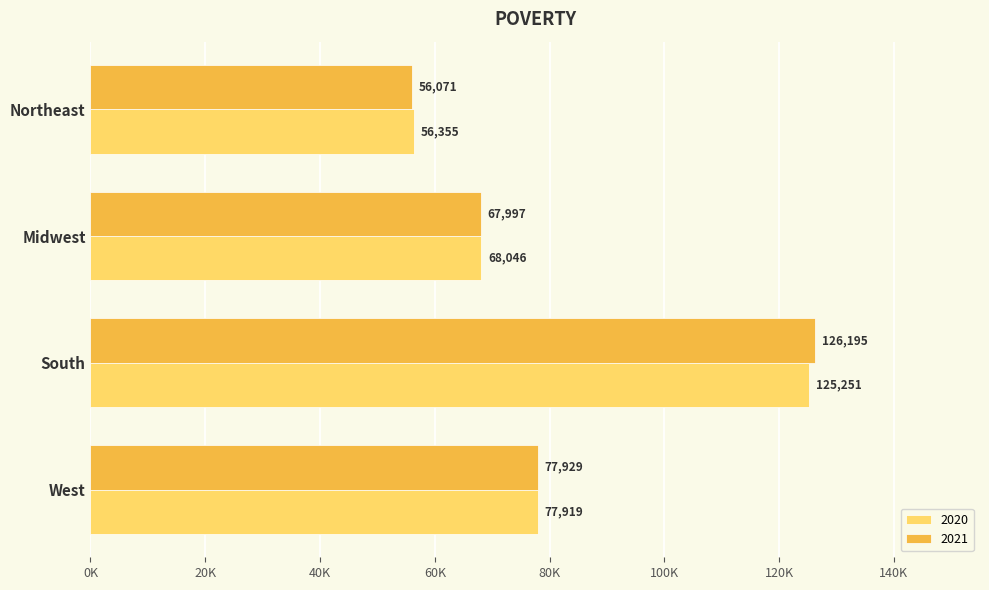

What is the difference between the 2021 values at West and South?

48266